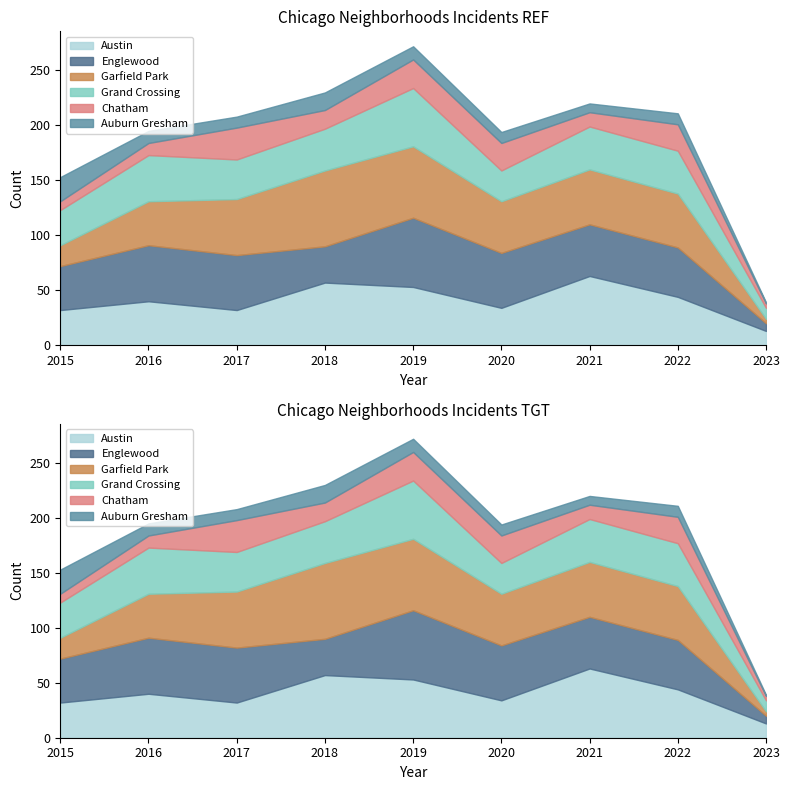

What is the minimum value for Chatham?

4